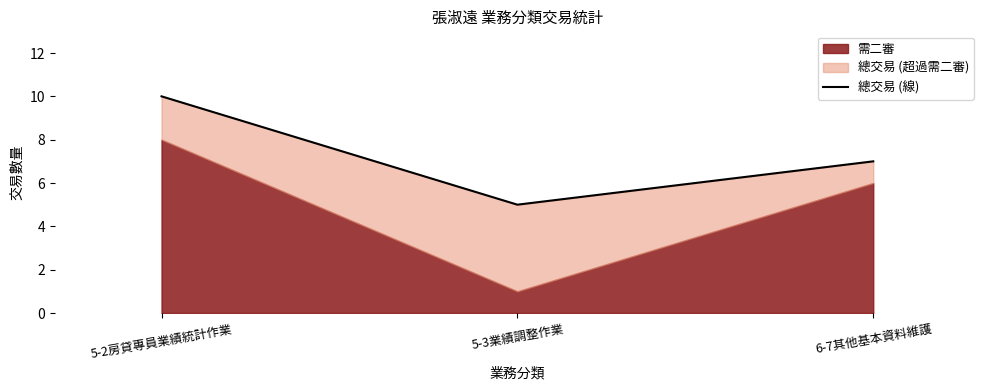

What is the ratio of the value at 5-2房貸專員業績統計作業 to the value at 6-7其他基本資料維護?

1.4